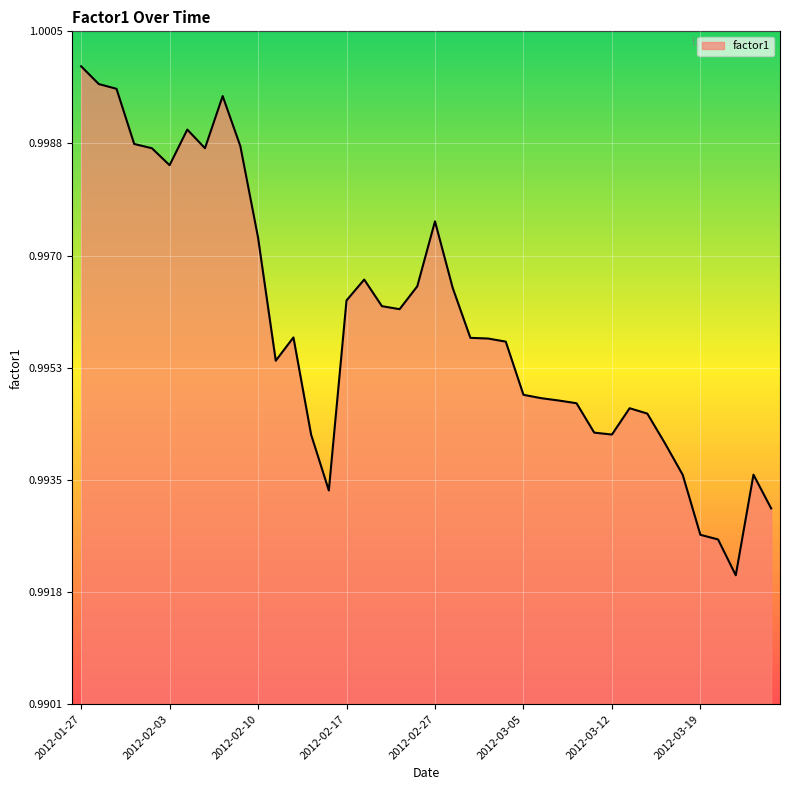

How many series are shown in this chart?

1